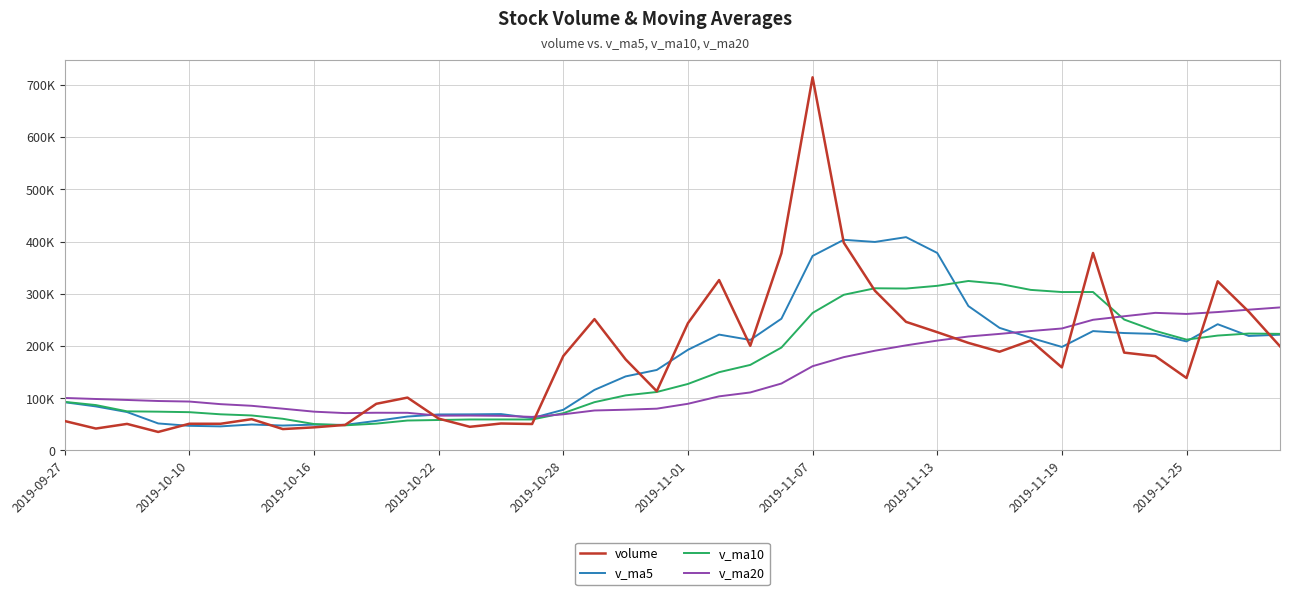

At which category does v_ma10 reach its first local peak?

14